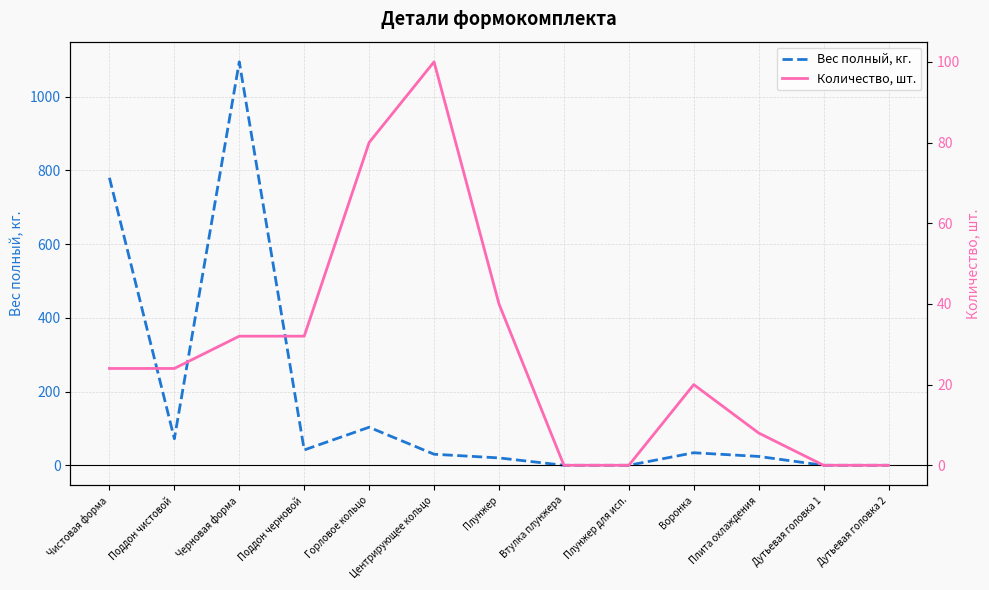

Between which two adjacent categories do Вес полный, кг. and Количество, шт. first intersect?

Горловое кольцо and Центрирующее кольцо